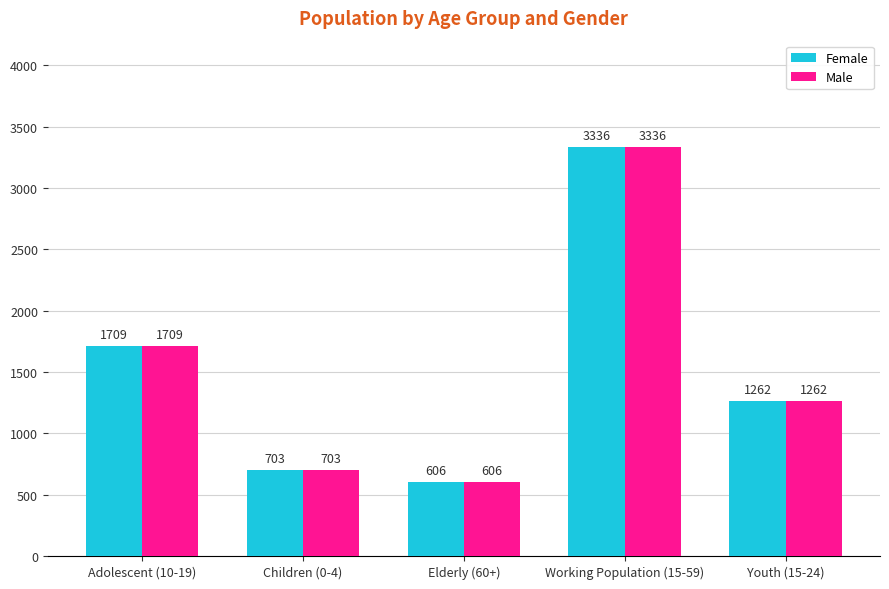

Does the chart contain stacked bars?

No